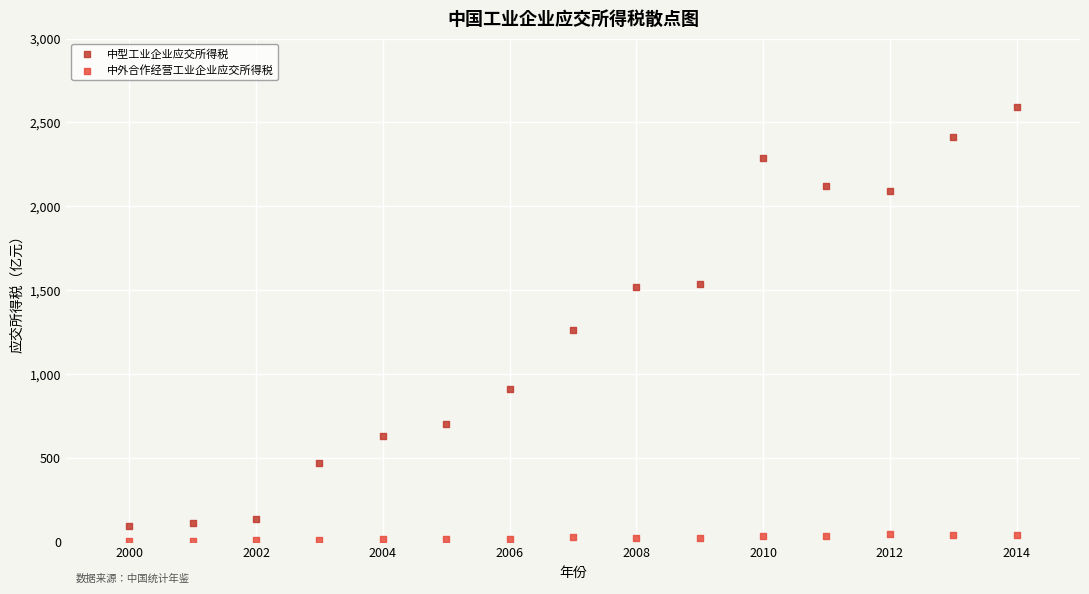

What are all the series names shown in the legend?

中型工业企业应交所得税, 中外合作经营工业企业应交所得税